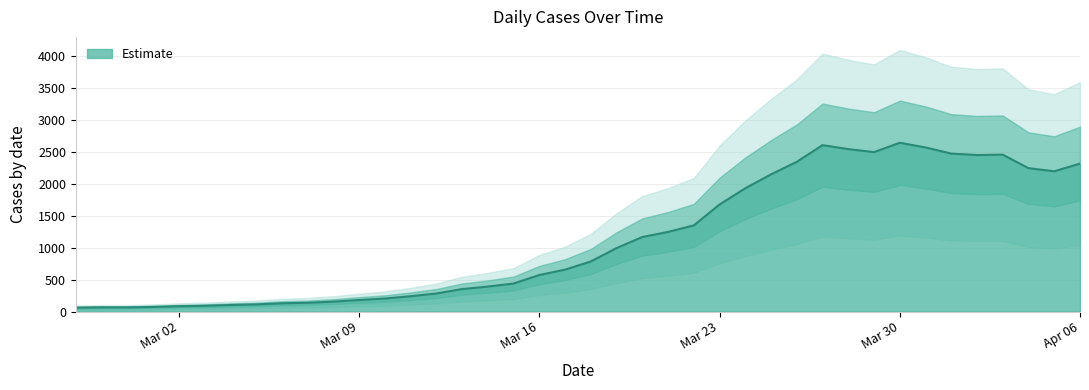

What is the approximate value at 2020-03-06, to the nearest 50?

150